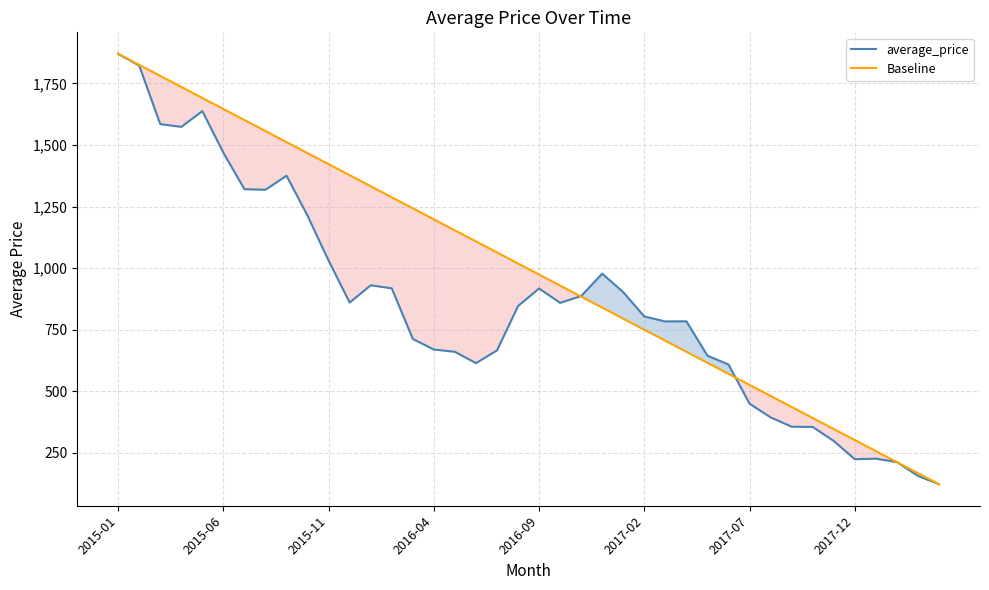

Is it true that average_price equals 1468.0 at 2015-06?

True